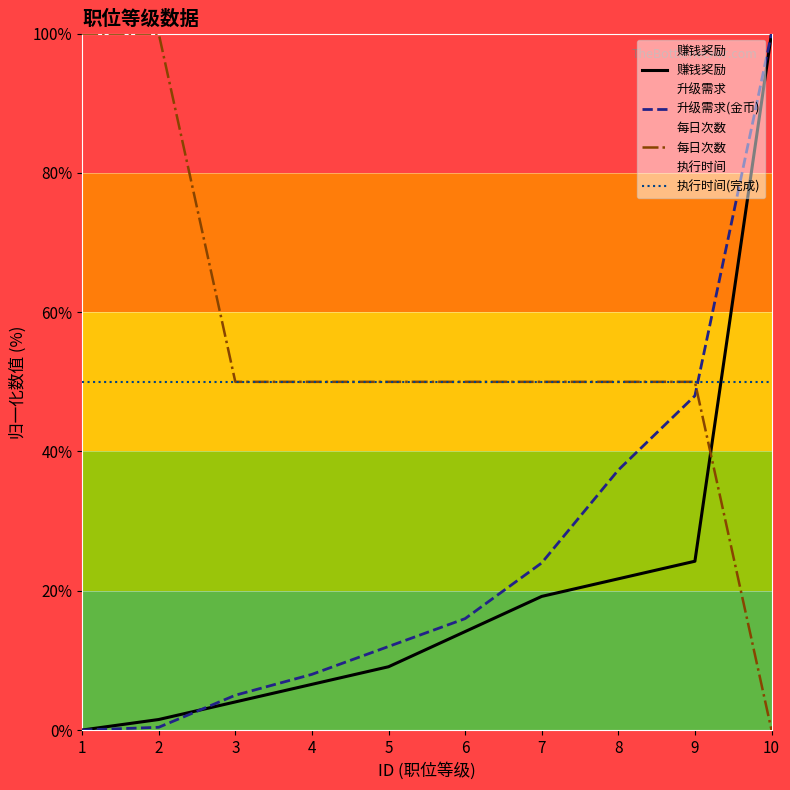

How many lines are shown in the chart?

4